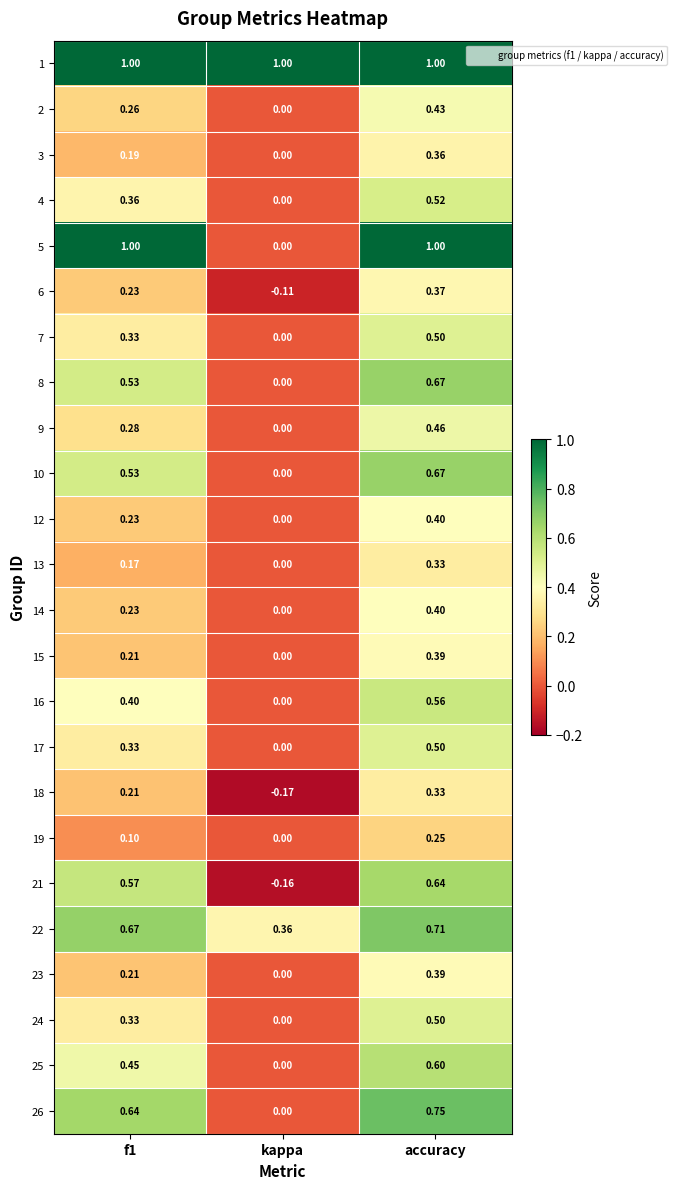

At which category does the chart reach its minimum across all series?

kappa